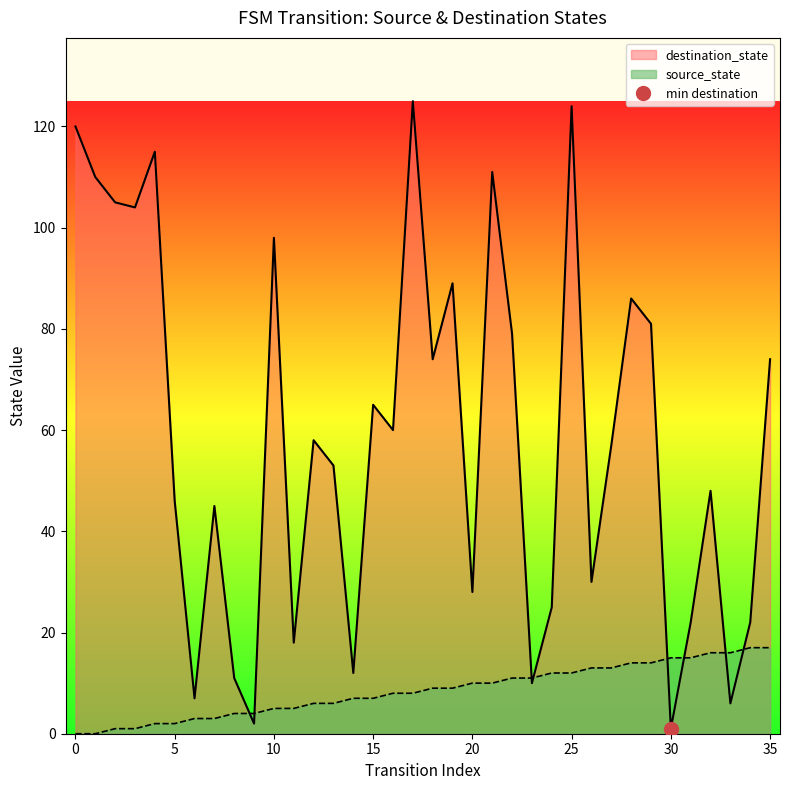

What is the greatest value displayed?

125